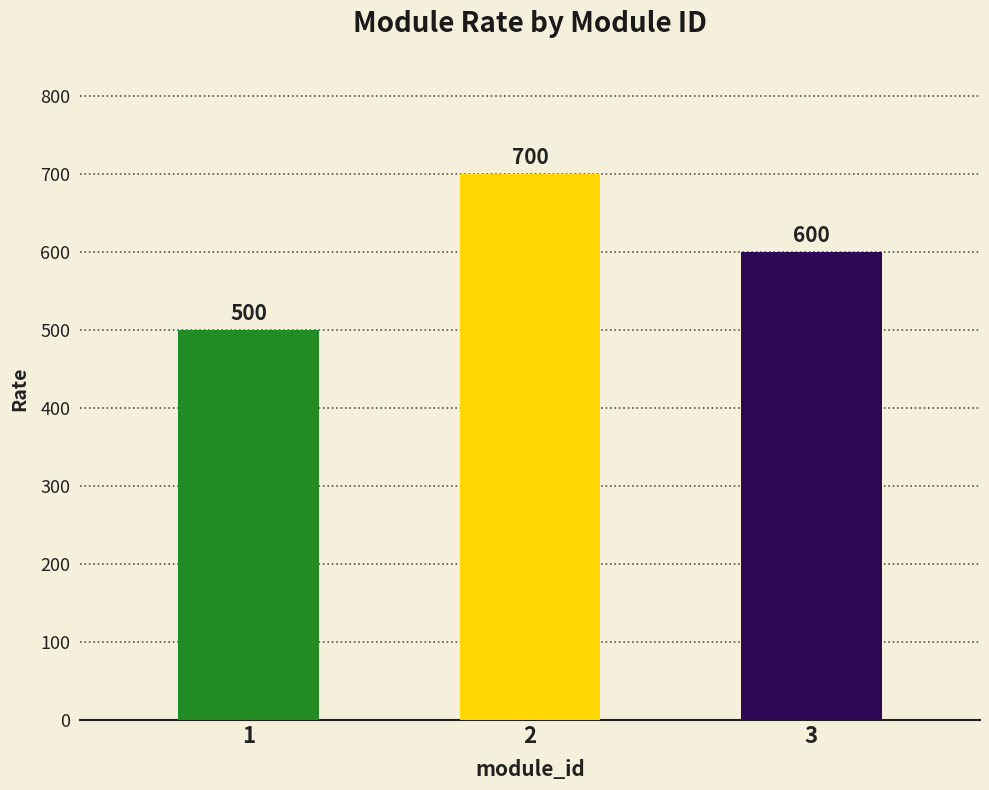

At which label is the value closest to 600?

3